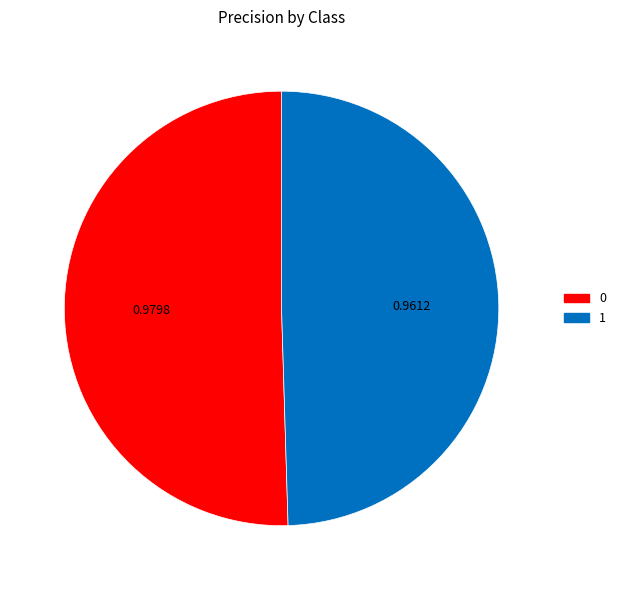

Is 1 the majority of the pie?

No